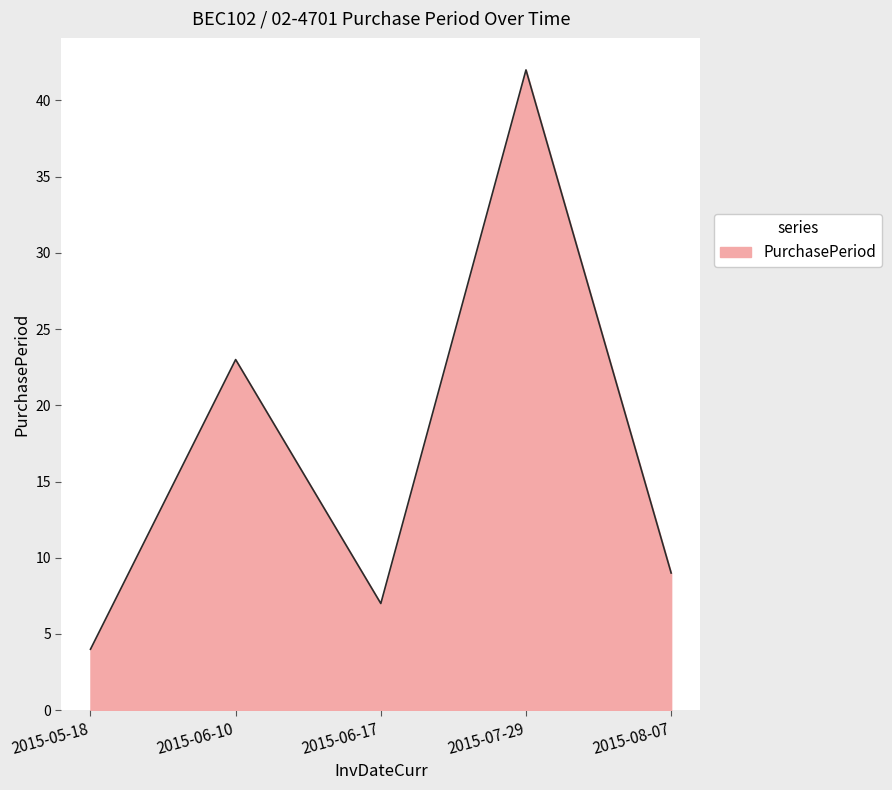

At which label does the data first exceed 9?

2015-06-10